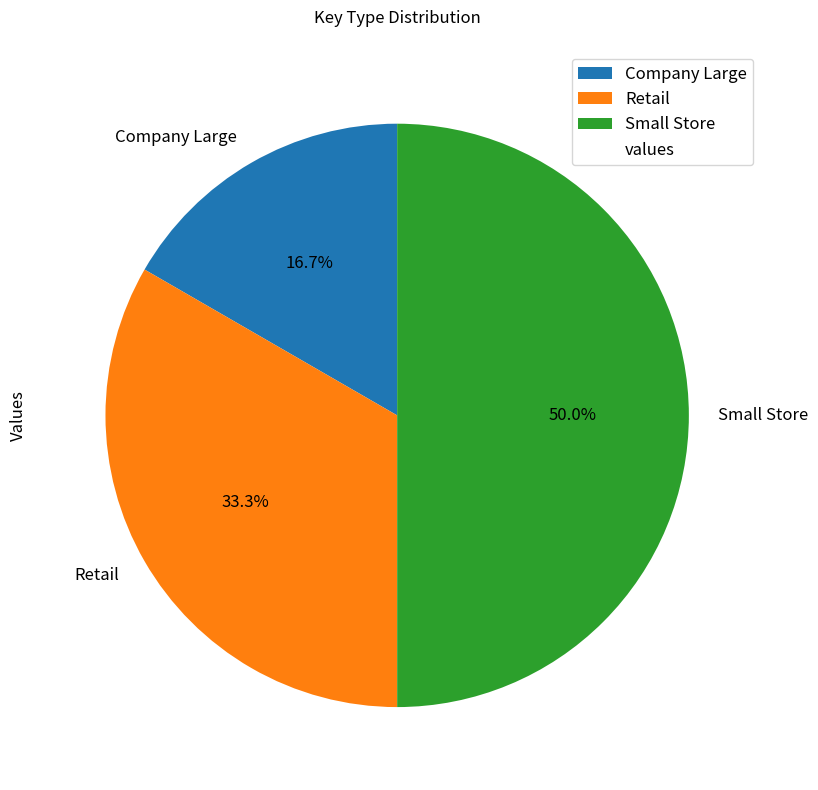

To the nearest percent, what portion does Small Store represent?

50%